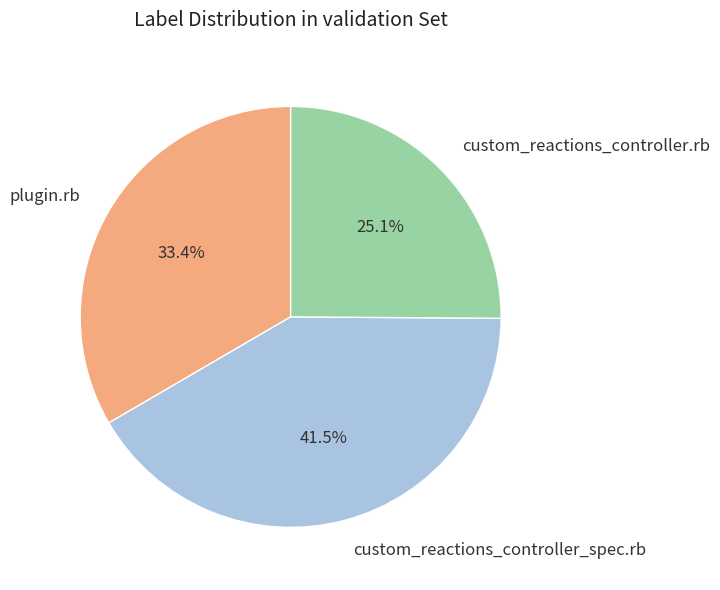

Count the number of slices in the pie.

3